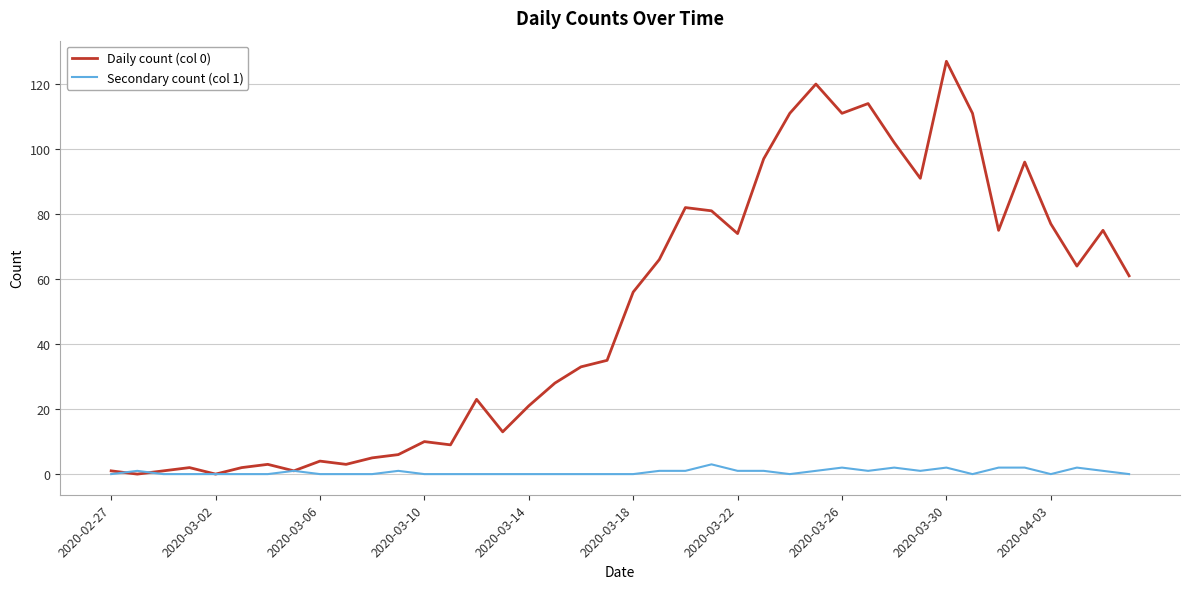

Which series has the largest total across all categories?

Daily count (col 0)